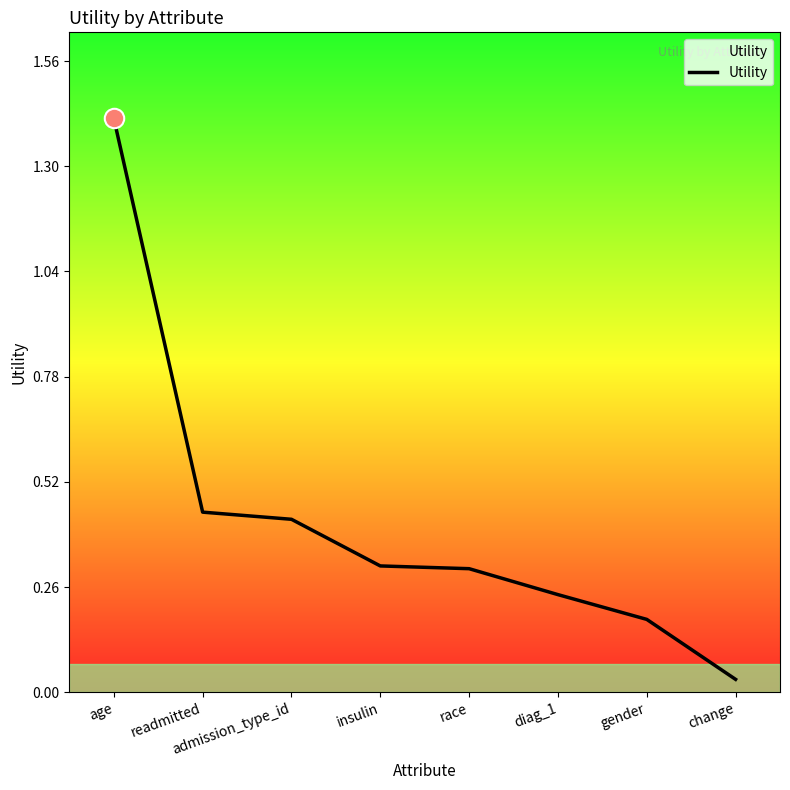

Which has a higher value, age or admission_type_id?

age